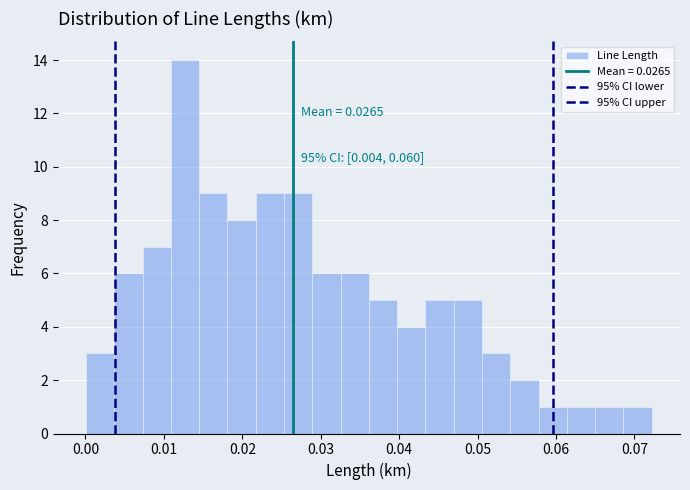

Around what value on the x-axis is the tallest bar? Give the approximate position of its centre, as read against the axis.

0.013